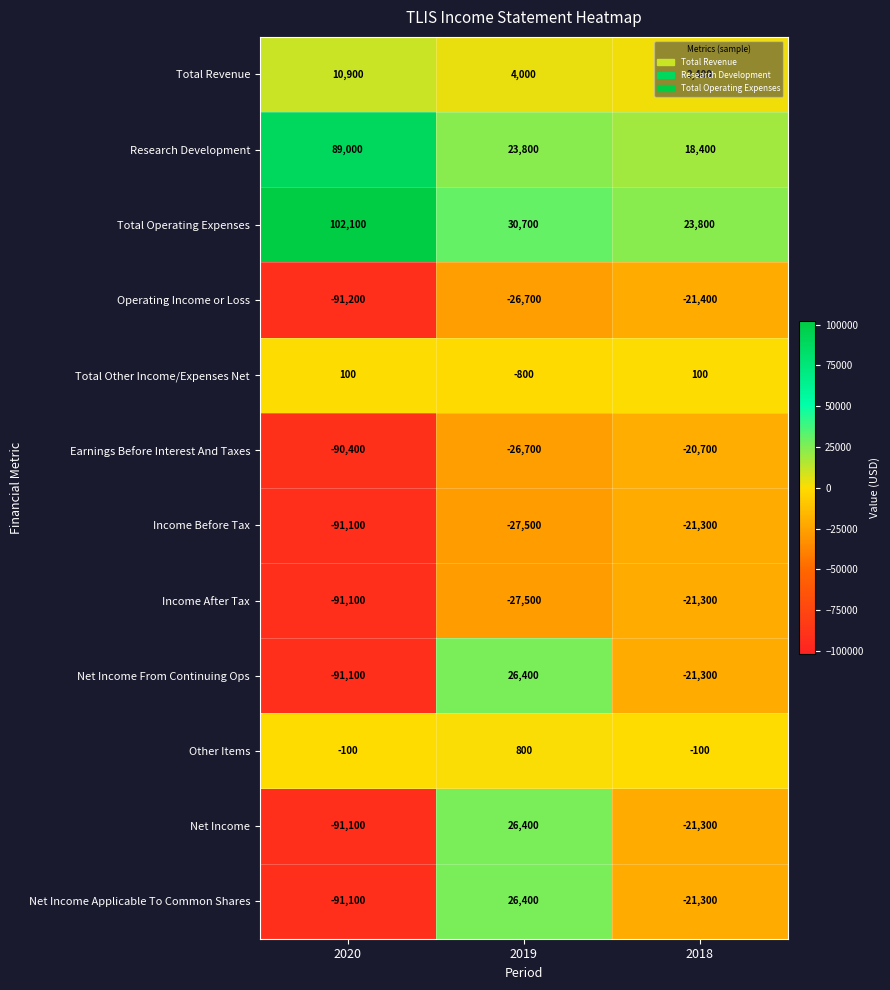

What value does the Operating Income or Loss series have at 2018, to the nearest 10?

-21400